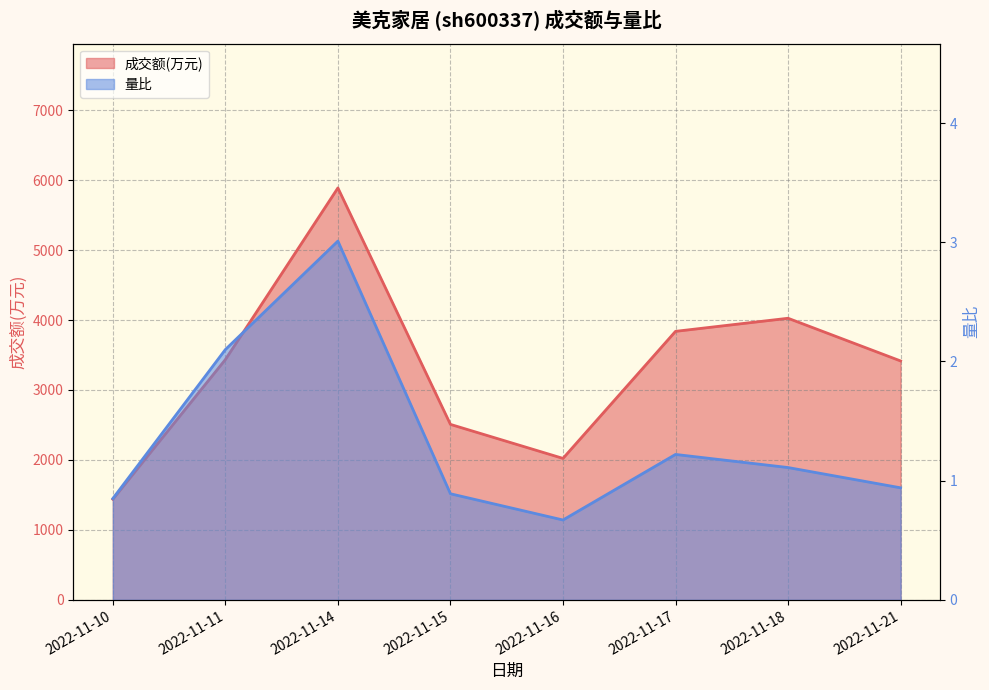

True or false: 量比 and 成交额(万元) cross at least once.

False